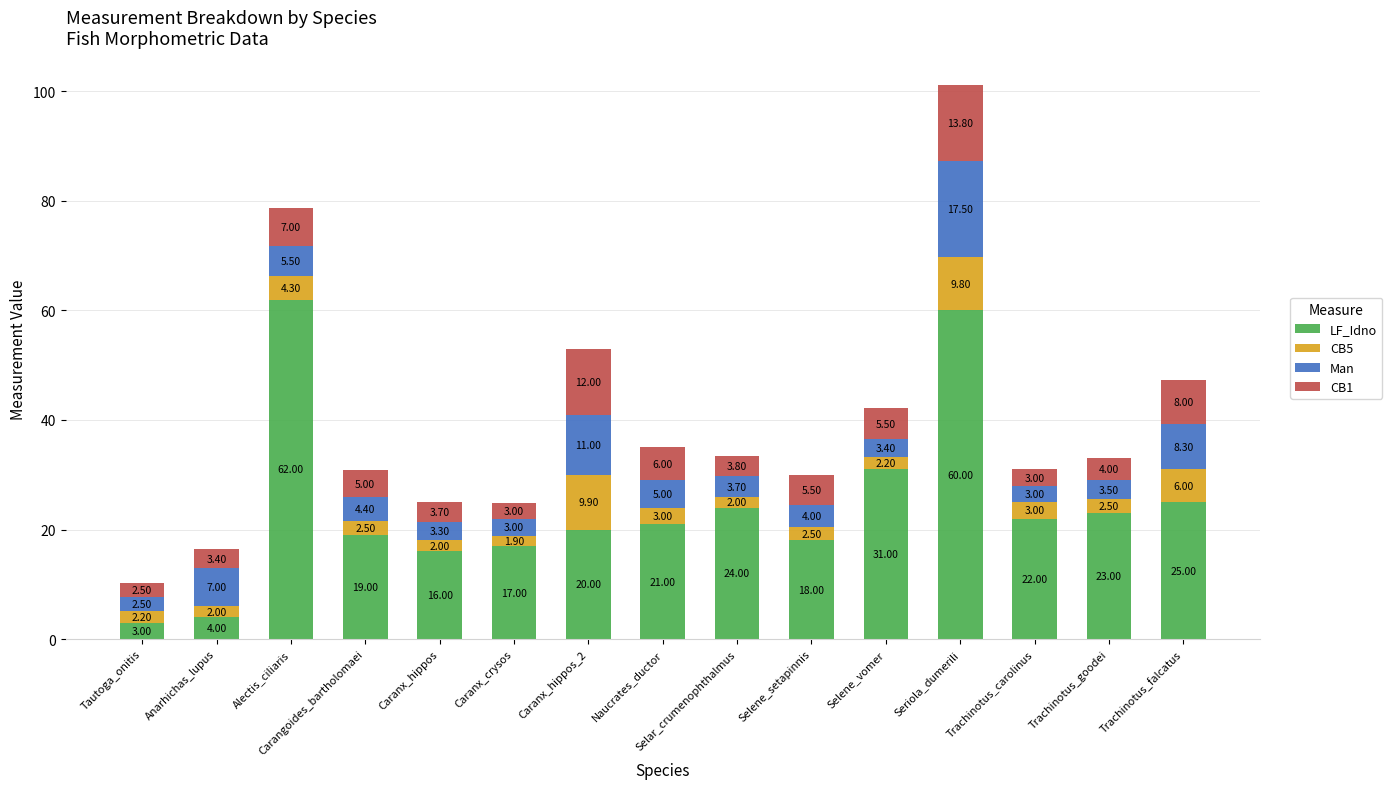

At which label does LF_Idno reach its minimum?

Tautoga_onitis